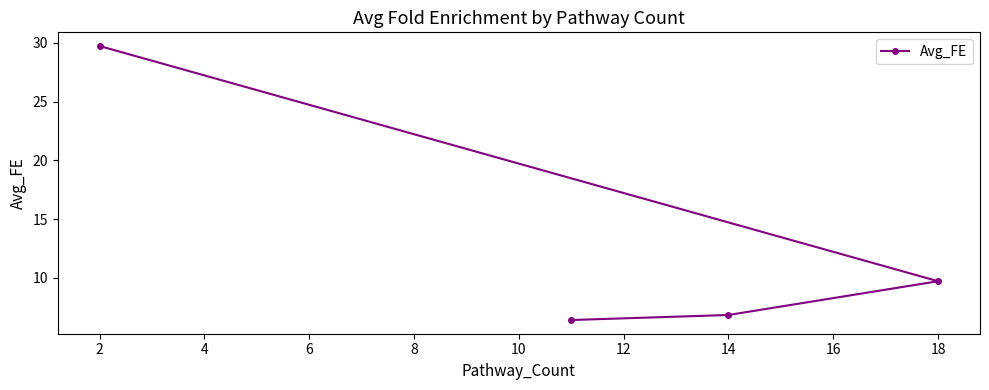

True or false: the data shows 14.9 at 18.

False